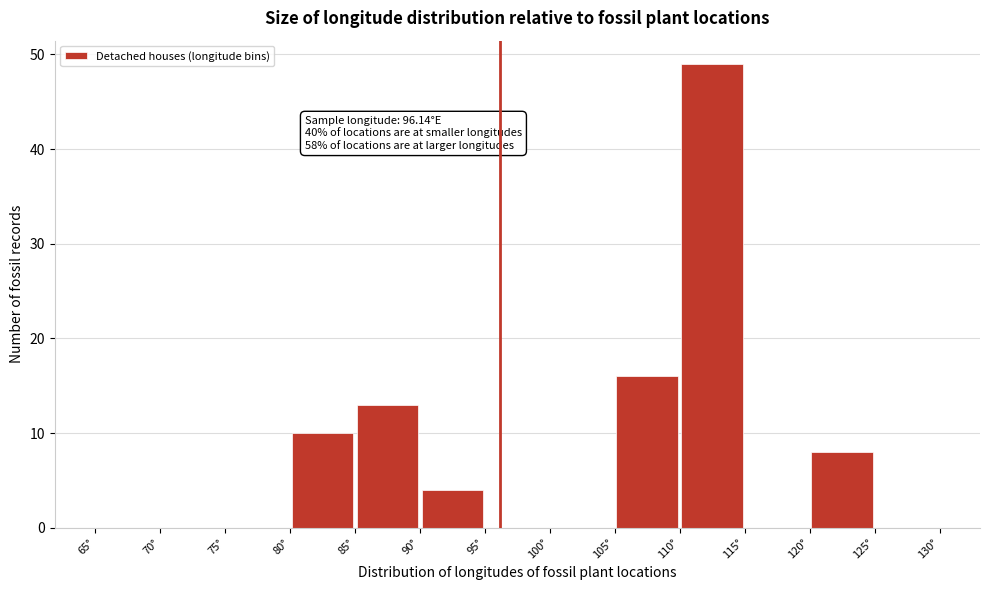

Which range on the x-axis has the tallest bar?

110 to 115